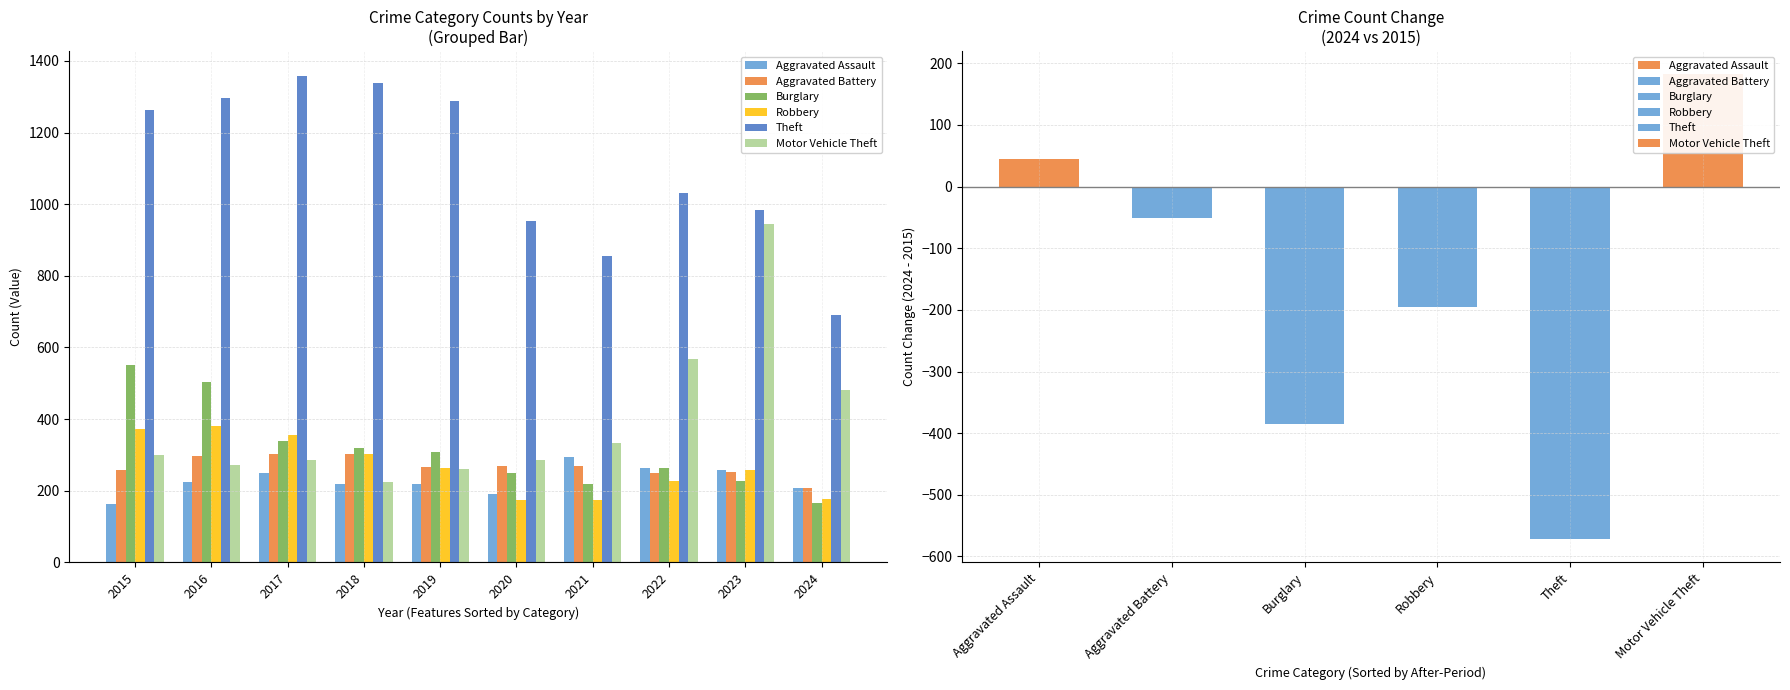

Reading left to right, transcribe all the data shown in this chart.

Aggravated Assault: 2015=164	2016=225	2017=251	2018=220	2019=220	2020=192	2021=295	2022=264	2023=259	2024=209
Aggravated Battery: 2015=259	2016=298	2017=303	2018=302	2019=267	2020=268	2021=270	2022=249	2023=252	2024=208
Burglary: 2015=552	2016=505	2017=339	2018=319	2019=308	2020=250	2021=220	2022=263	2023=226	2024=167
Robbery: 2015=372	2016=381	2017=356	2018=302	2019=263	2020=174	2021=175	2022=227	2023=257	2024=176
Theft: 2015=1263	2016=1297	2017=1359	2018=1337	2019=1288	2020=954	2021=856	2022=1032	2023=983	2024=691
Motor Vehicle Theft: 2015=299	2016=272	2017=285	2018=225	2019=262	2020=287	2021=332	2022=569	2023=945	2024=481